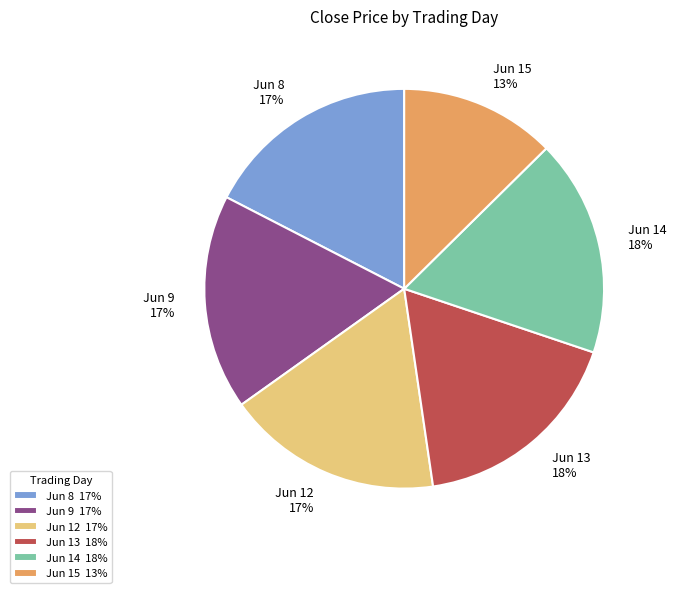

How many segments does this pie chart have?

6